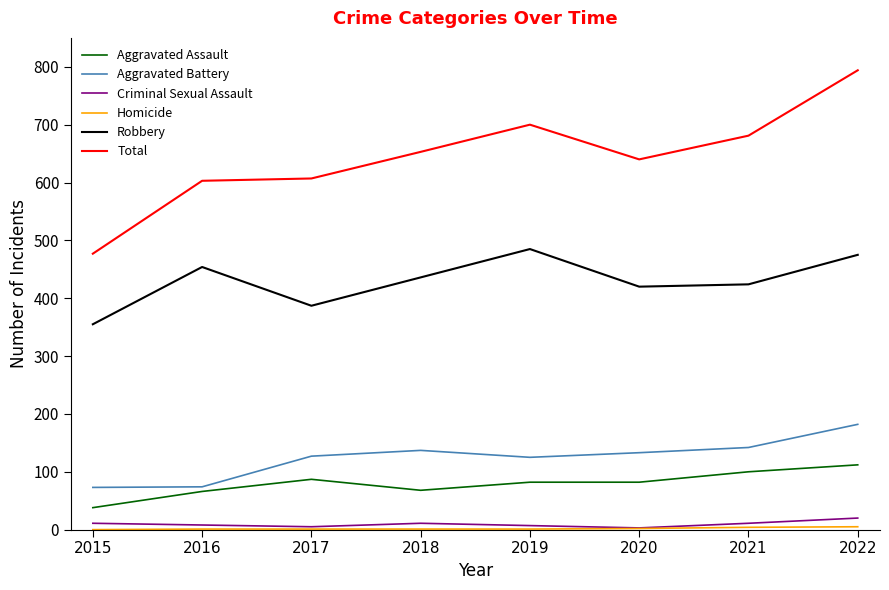

Which series has the largest range (max minus min)?

Total